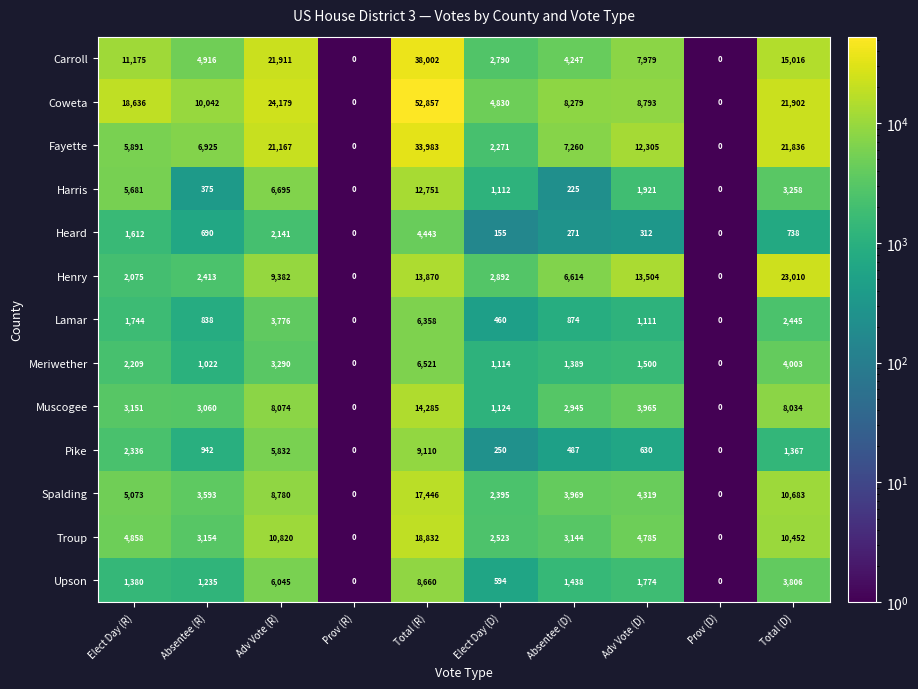

At which label does Heard reach its peak?

Total (R)